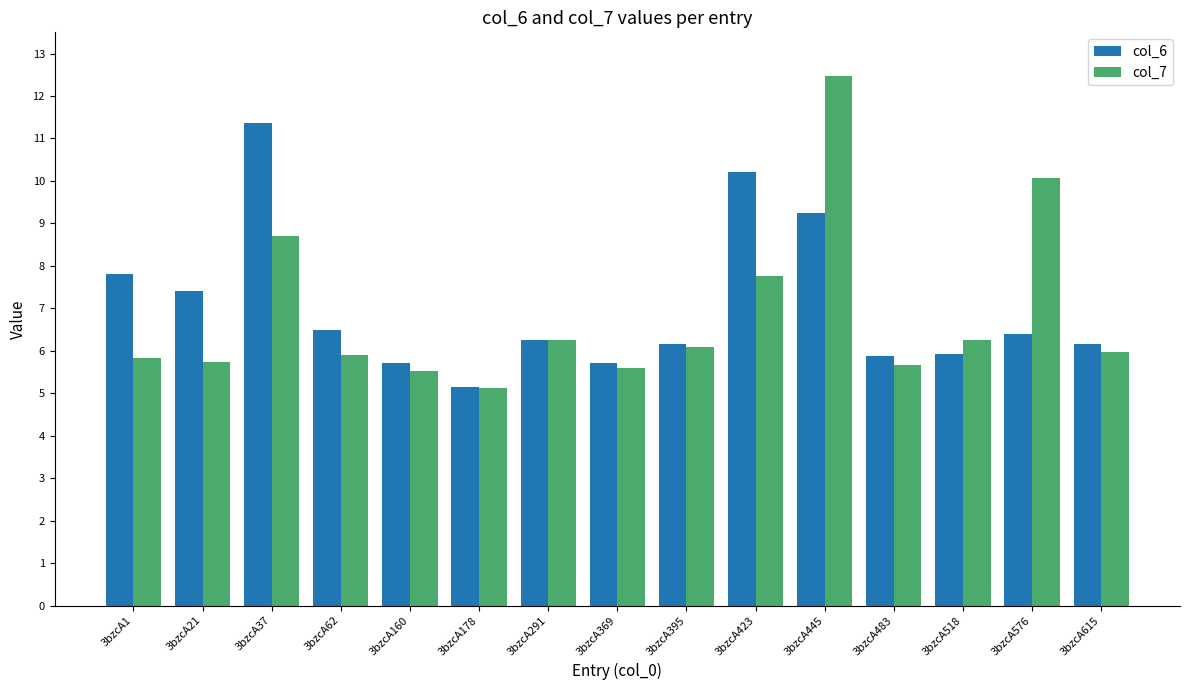

At how many categories does at least one series exceed 6?

11